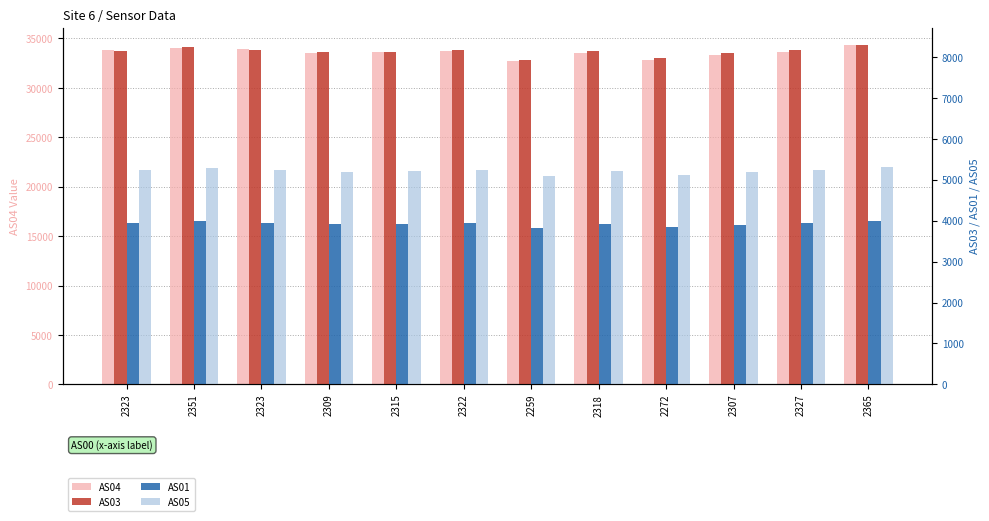

True or false: AS04 has a value of 11586 at 2323.

False